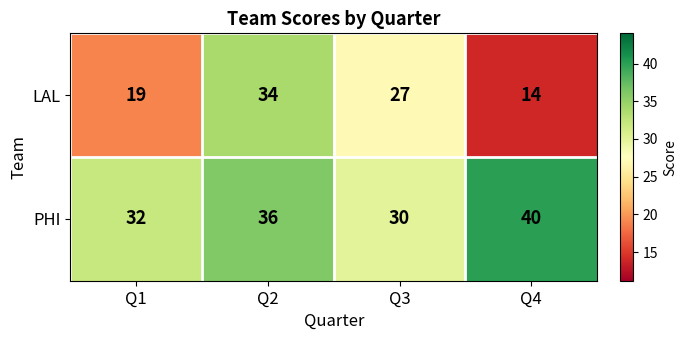

Which series has the widest spread of values?

LAL